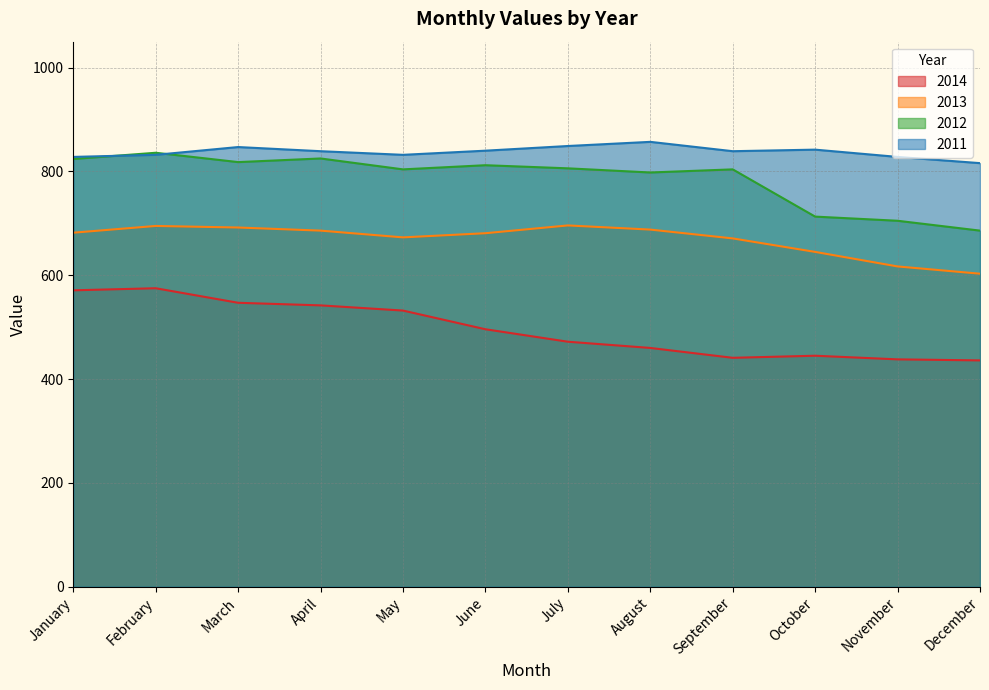

What is the average value of the 2013 series?

669